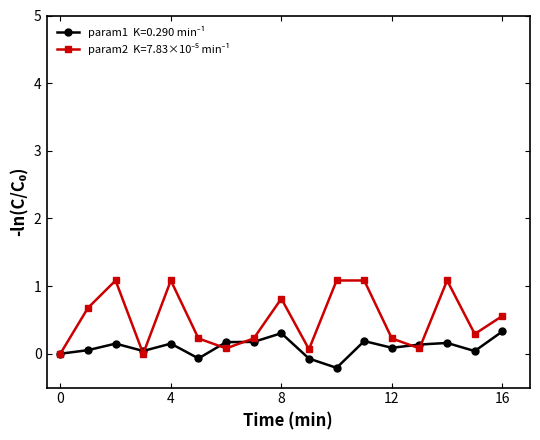

What is the greatest value displayed?

1.1